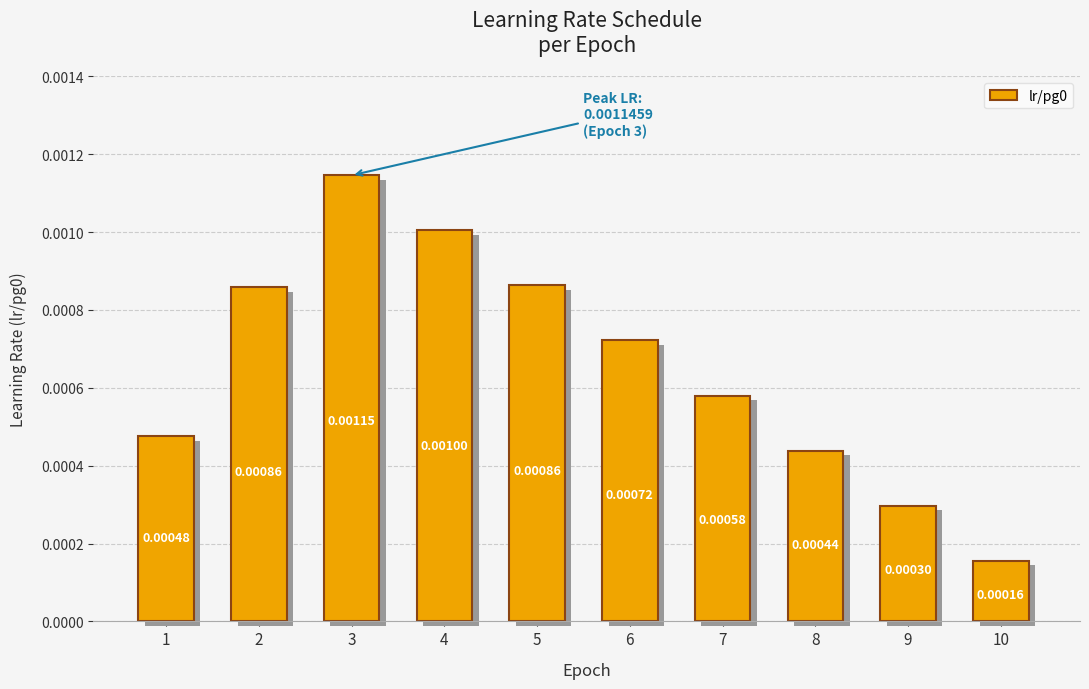

How many data points does each series have?

10